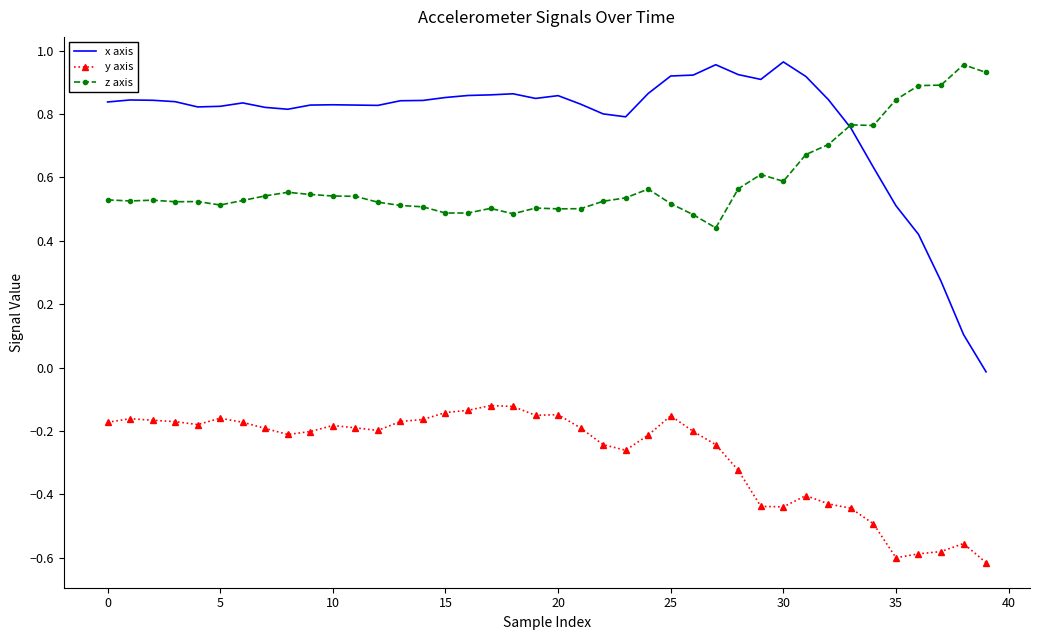

Which series has the largest total across all categories?

x axis